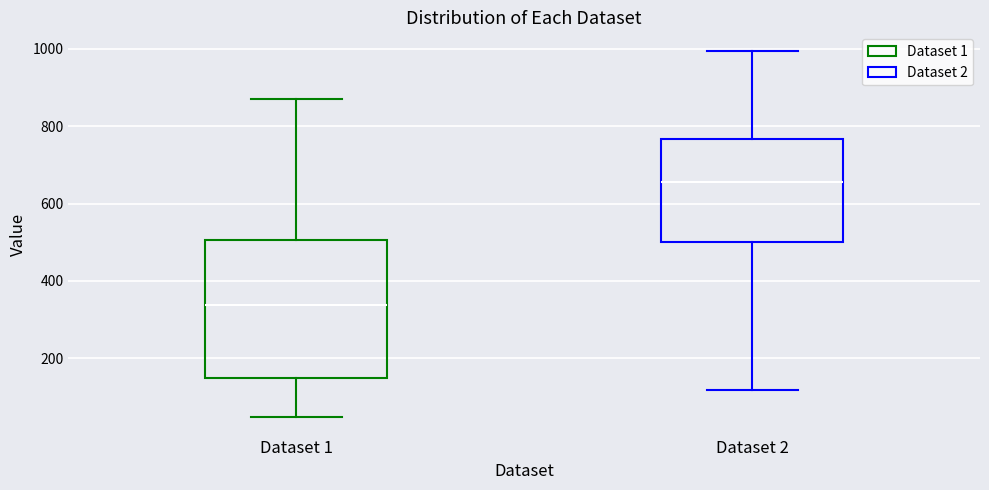

Comparing the boxes themselves (not the whiskers), which one is the tallest?

Dataset 1